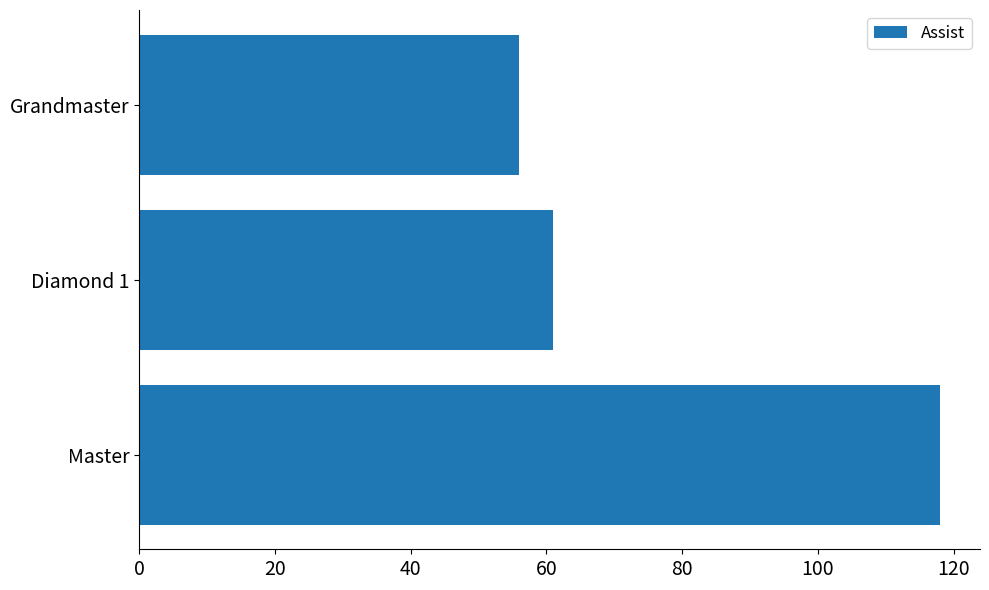

List the labels in order of value, smallest first.

Grandmaster, Diamond 1, Master